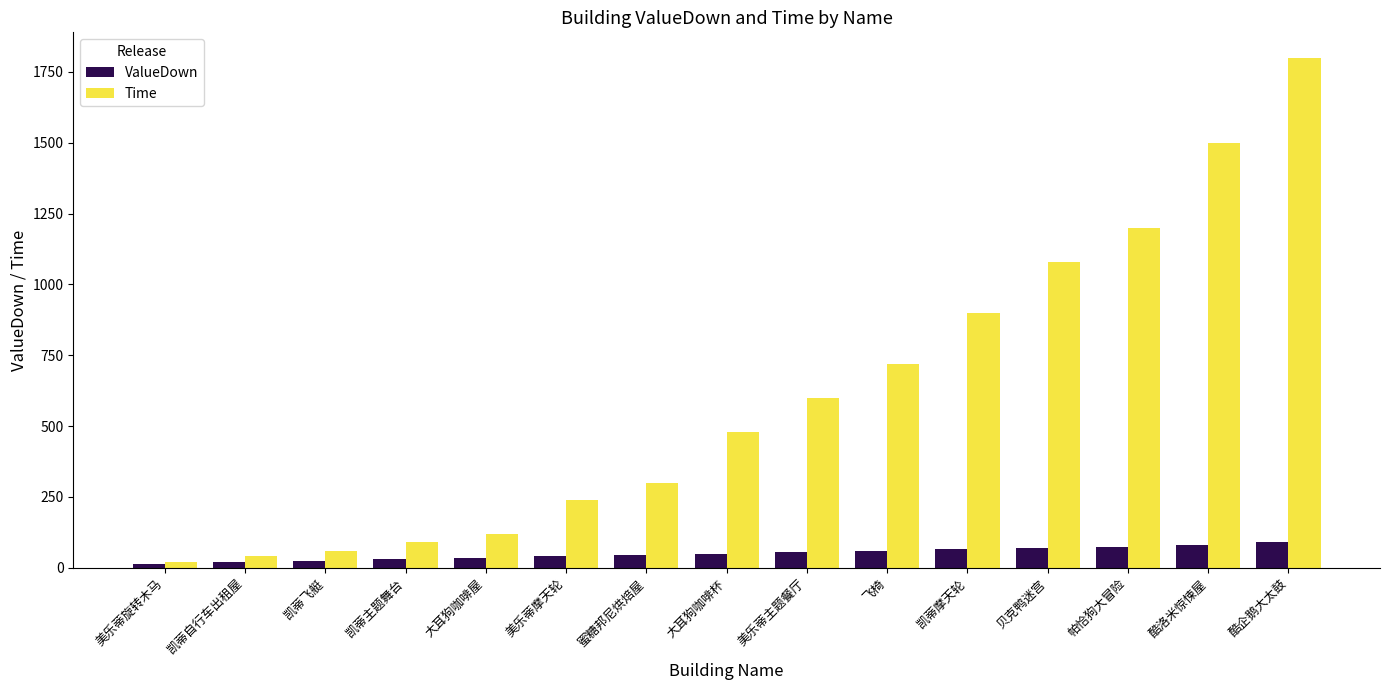

What is the average value of the ValueDown series?

50